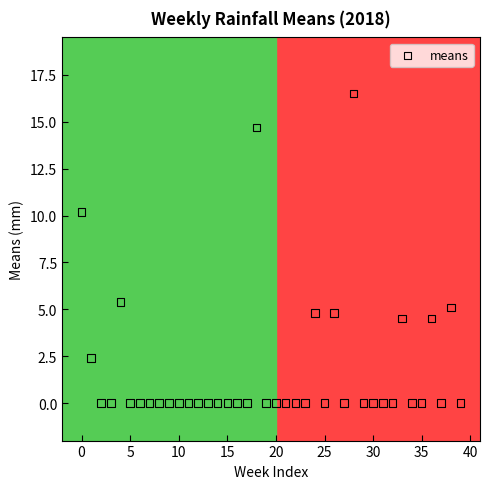

What is the range of Y values (max minus min)?

16.5